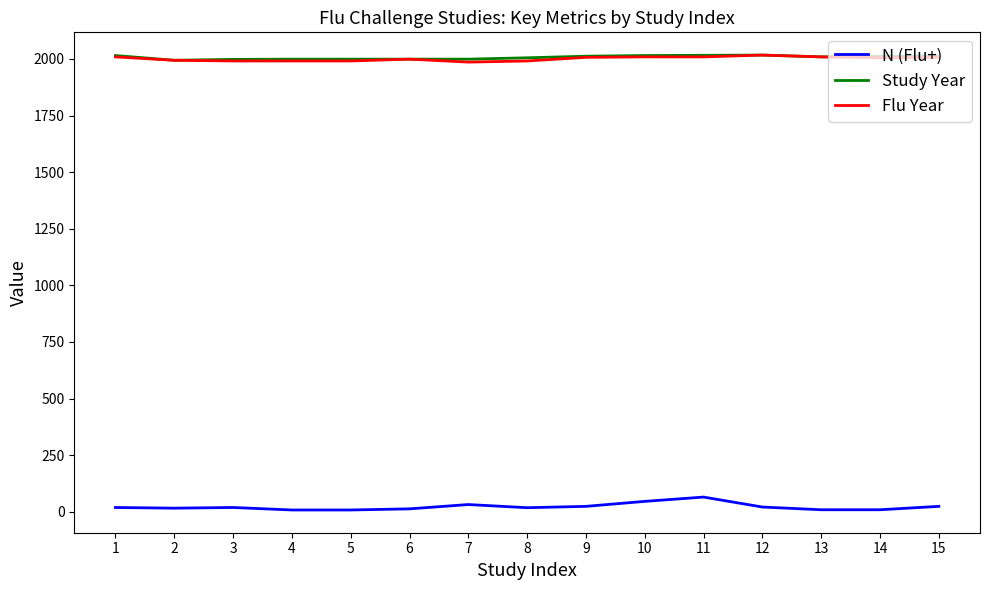

The value of Study Year at 7 is 1999. True or false?

True